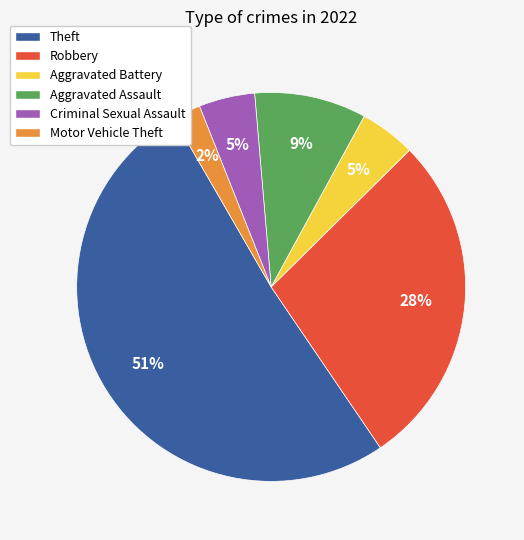

Count the number of slices in the pie.

6